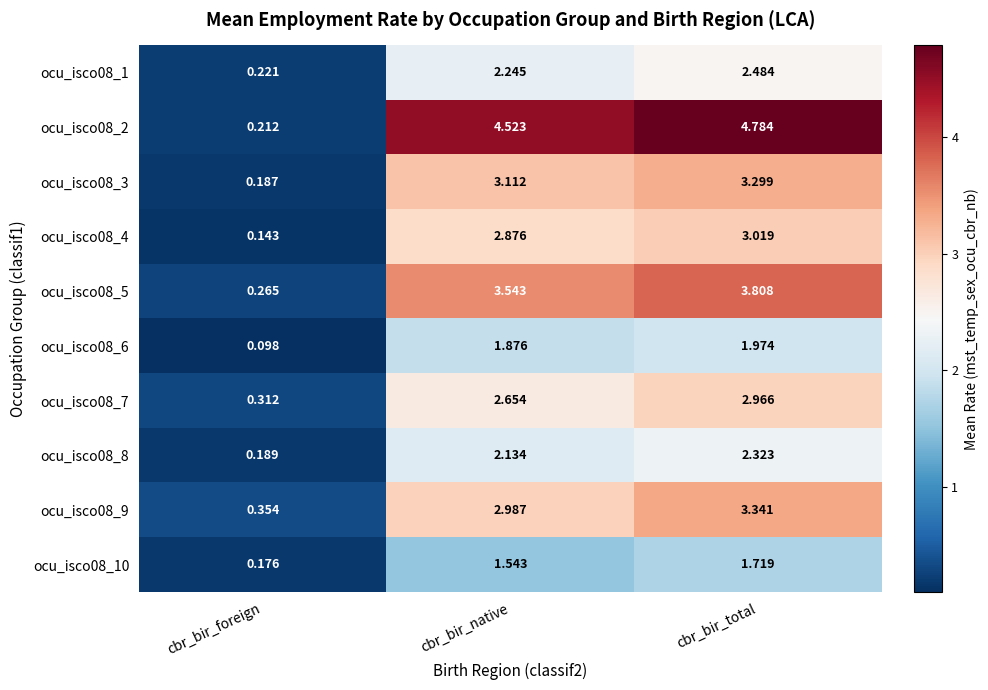

At which category is the sum across all series the highest?

cbr_bir_total